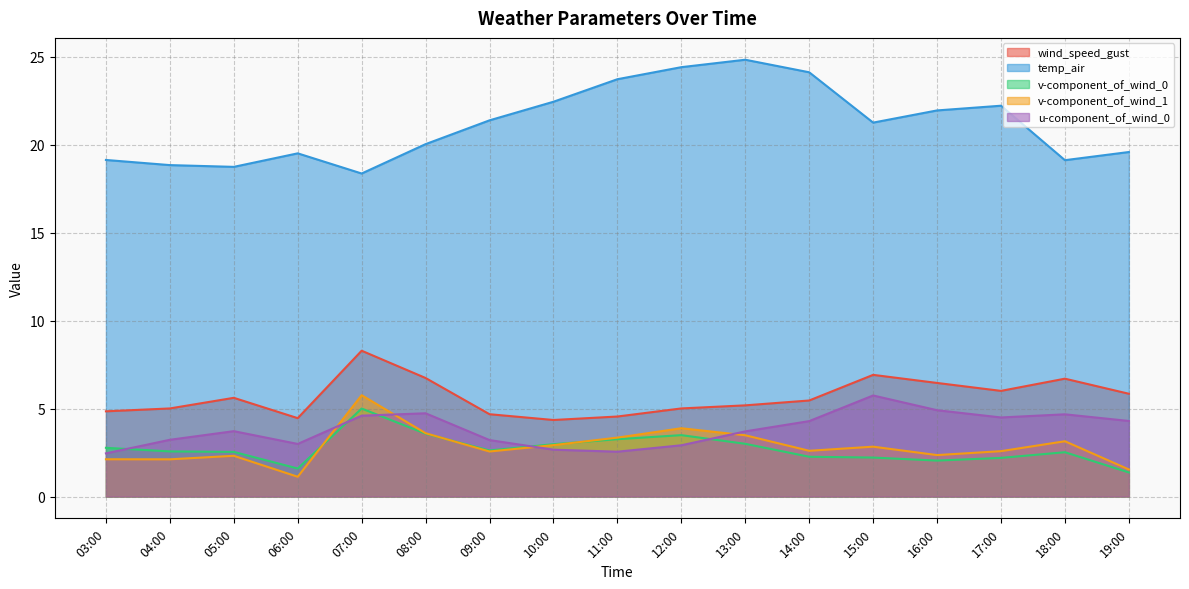

Count the number of data series in this chart.

5